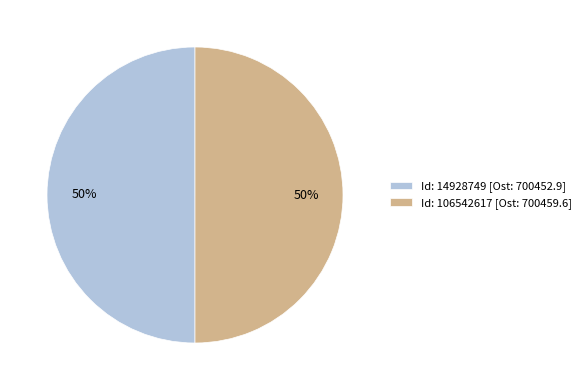

To the nearest percent, what portion does Id: 106542617 [Ost: 700459.6] represent?

50%